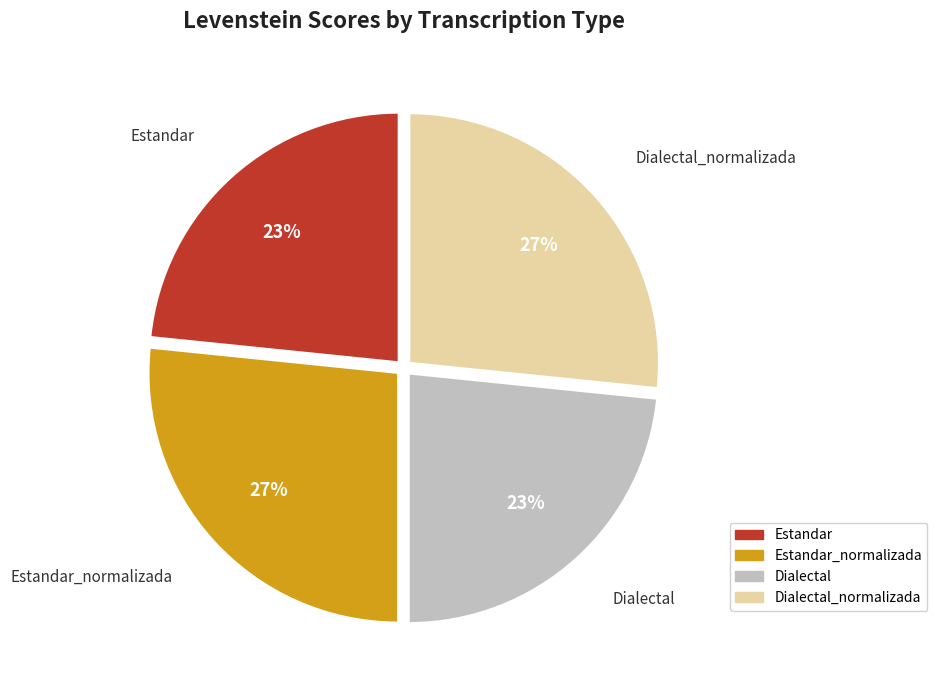

To the nearest percent, what is the combined percentage of Estandar_normalizada and Estandar?

50%